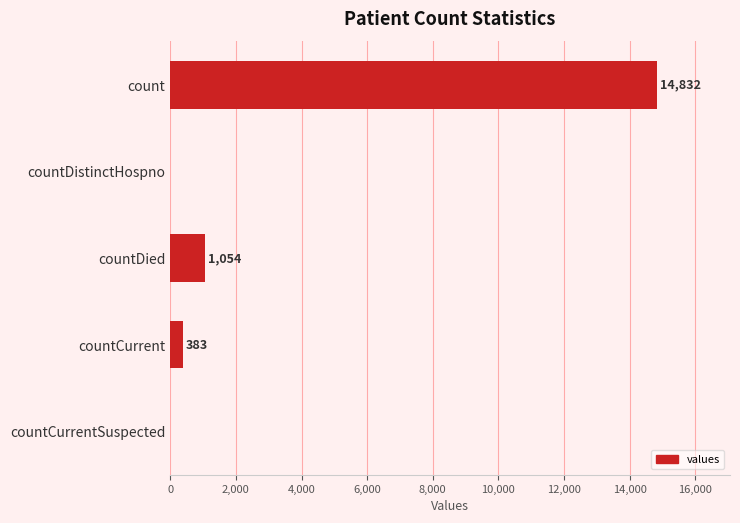

Which label corresponds to the largest value in the chart?

count